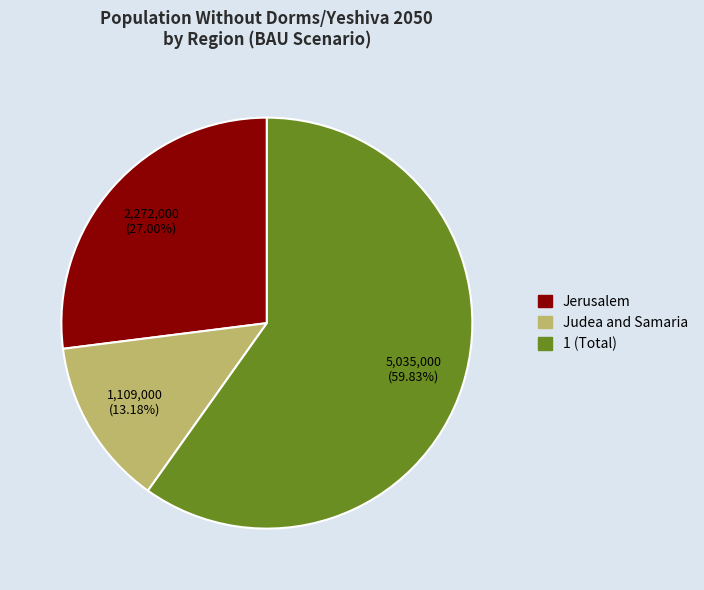

Between Jerusalem and Judea and Samaria, which is larger?

Jerusalem